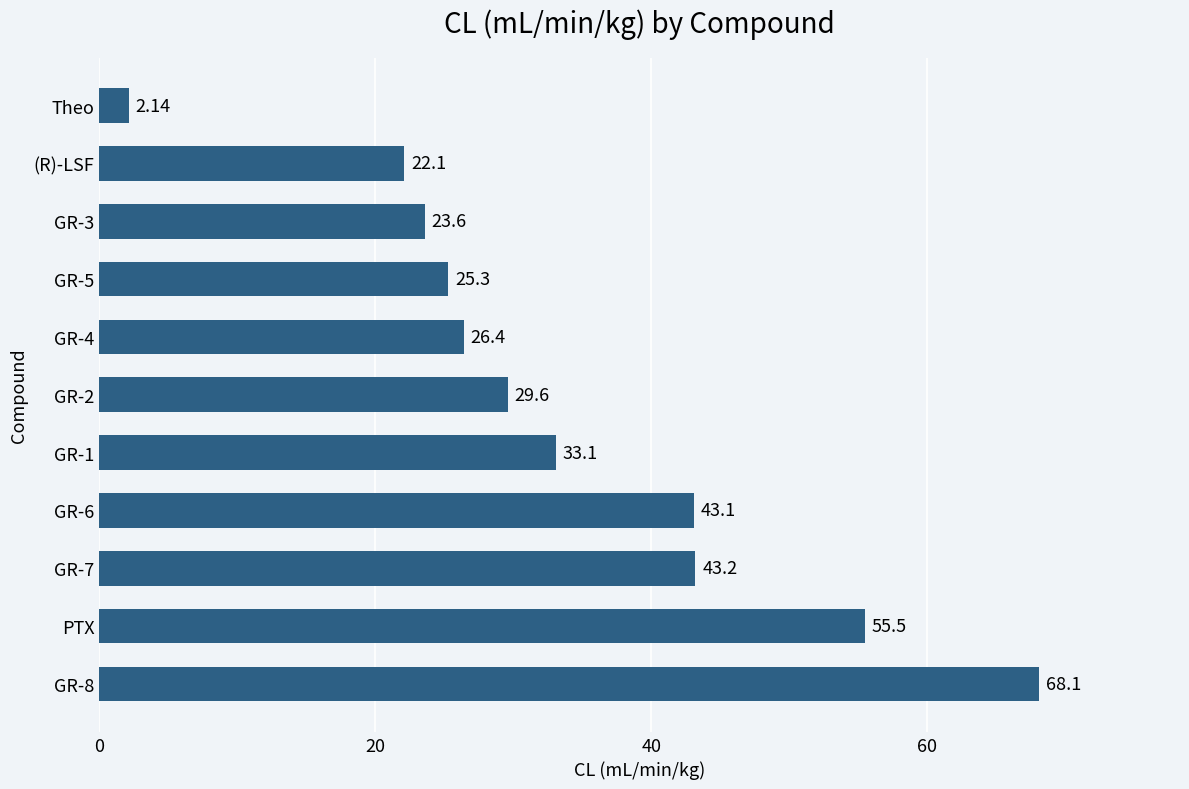

At which label is the value closest to 35?

GR-1